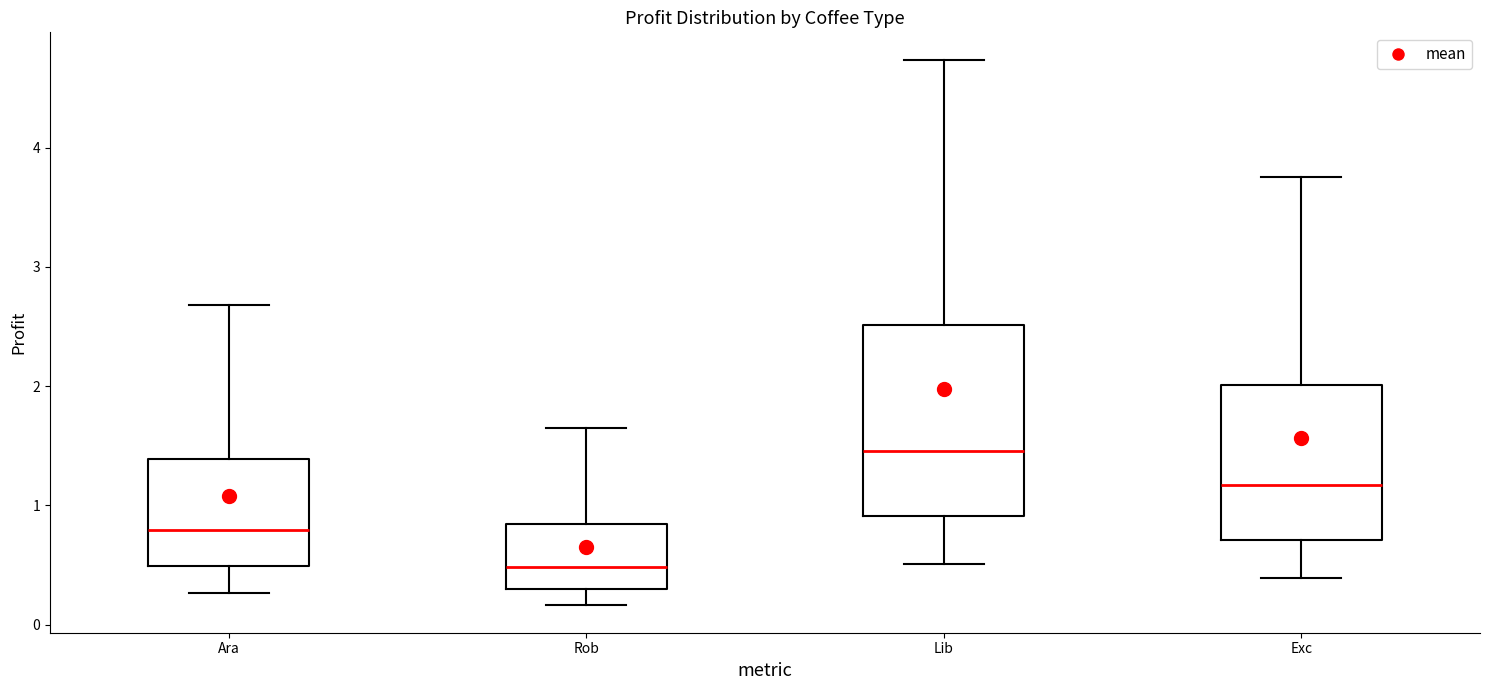

Which box's median line is the lowest?

Rob